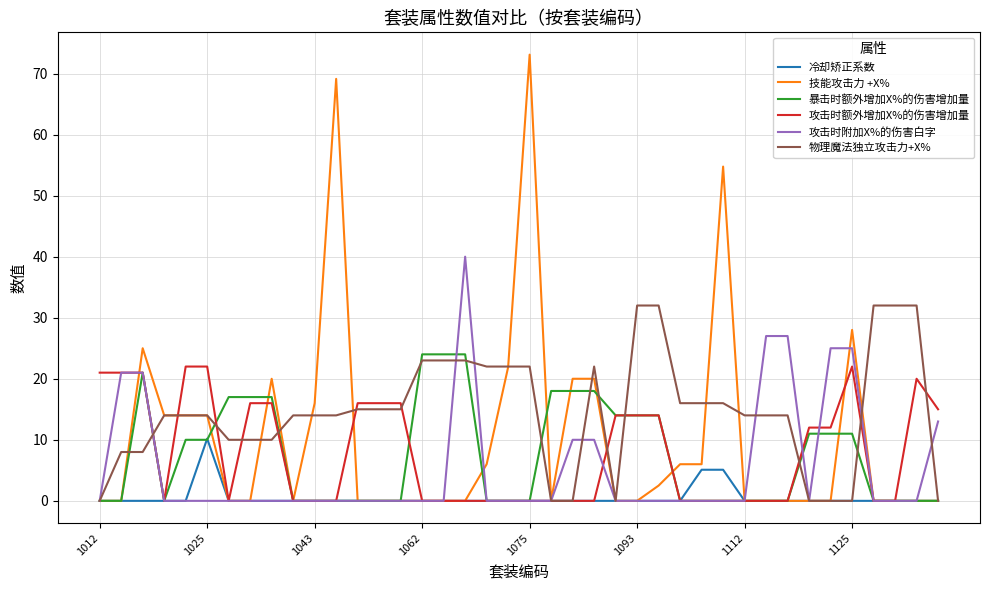

What is the maximum value for 物理魔法独立攻击力+X%?

32.0